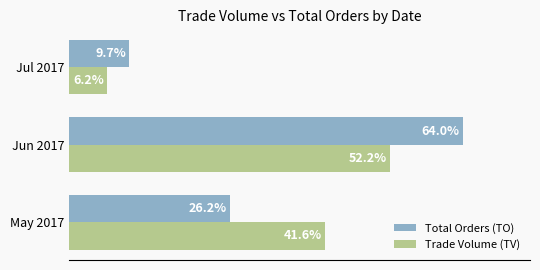

Which series has the widest spread of values?

Total Orders (TO)